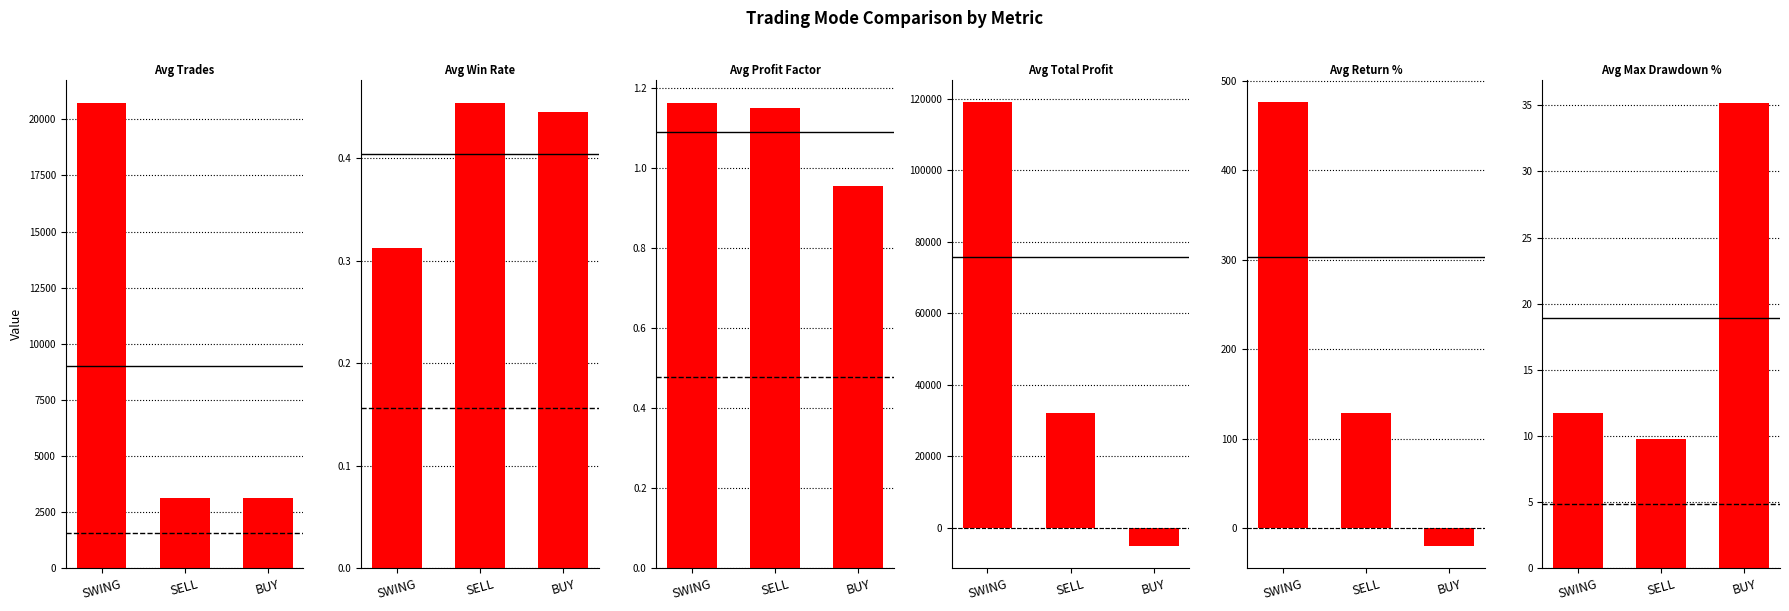

Which series has the largest range (max minus min)?

Avg Total Profit